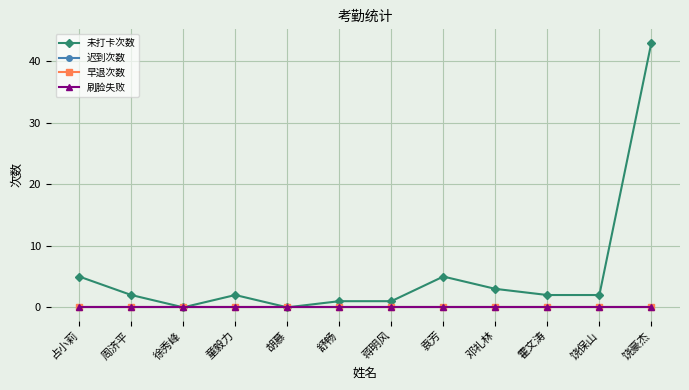

Does the chart have visible grid lines?

Yes